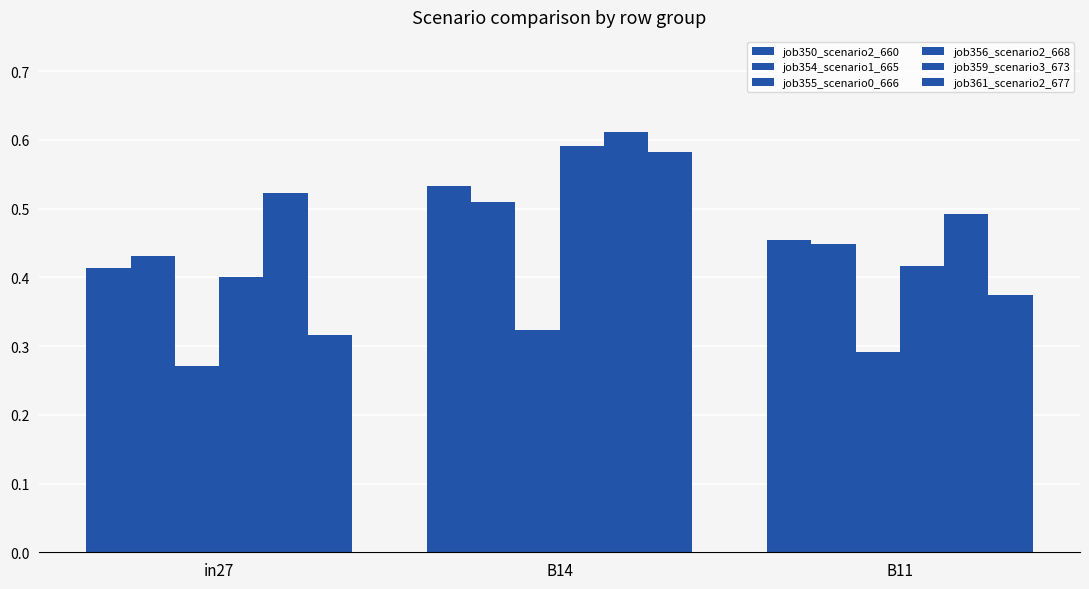

Read the job356_scenario2_668 value at in27.

0.4